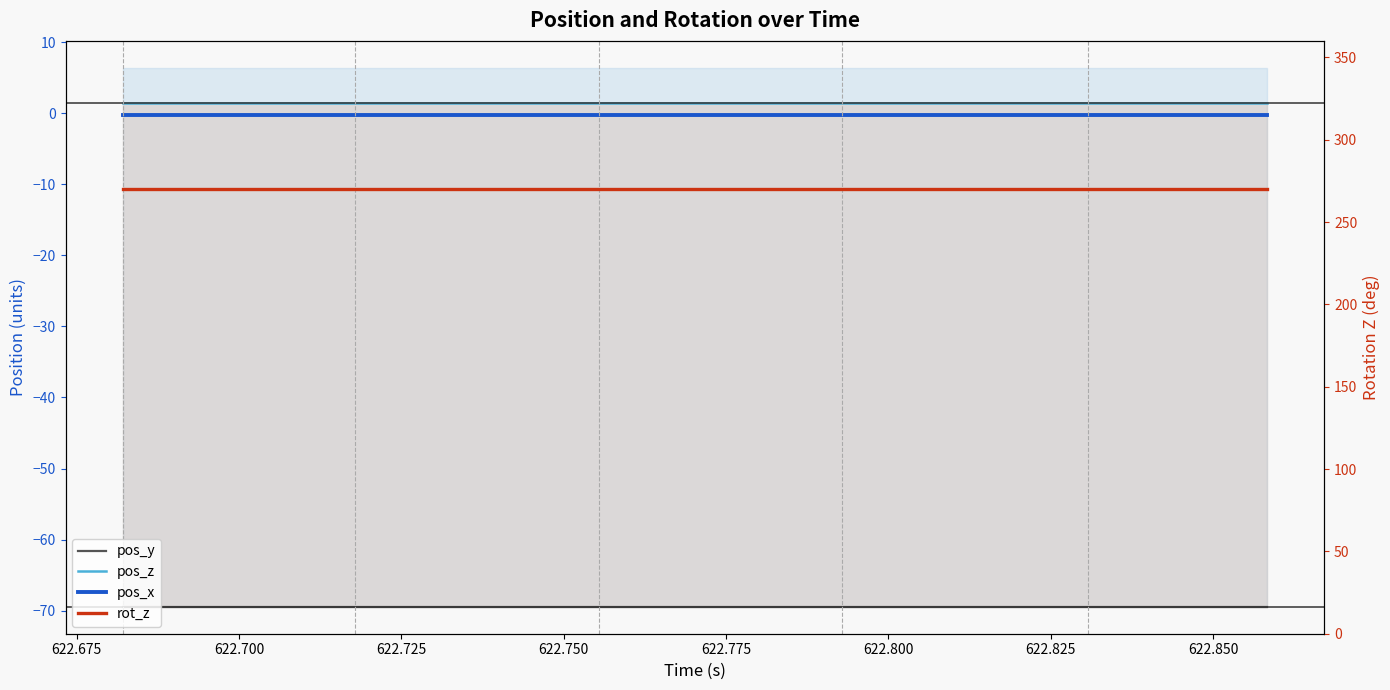

True or false: pos_x and pos_y intersect in this chart.

False